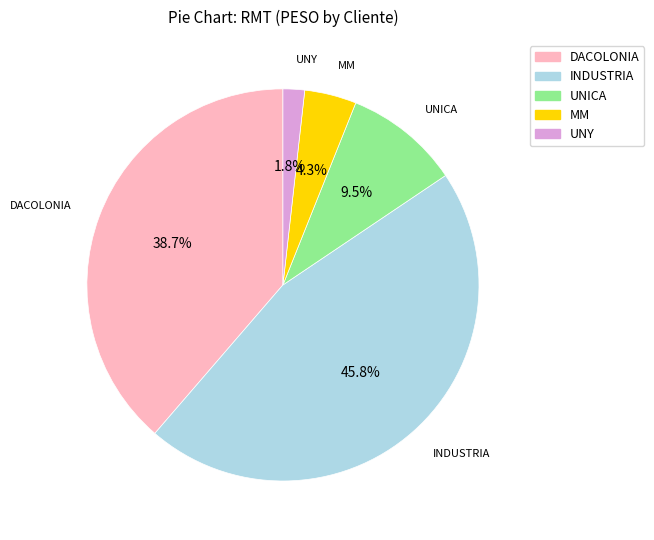

Which category has the smallest portion of the pie?

UNY